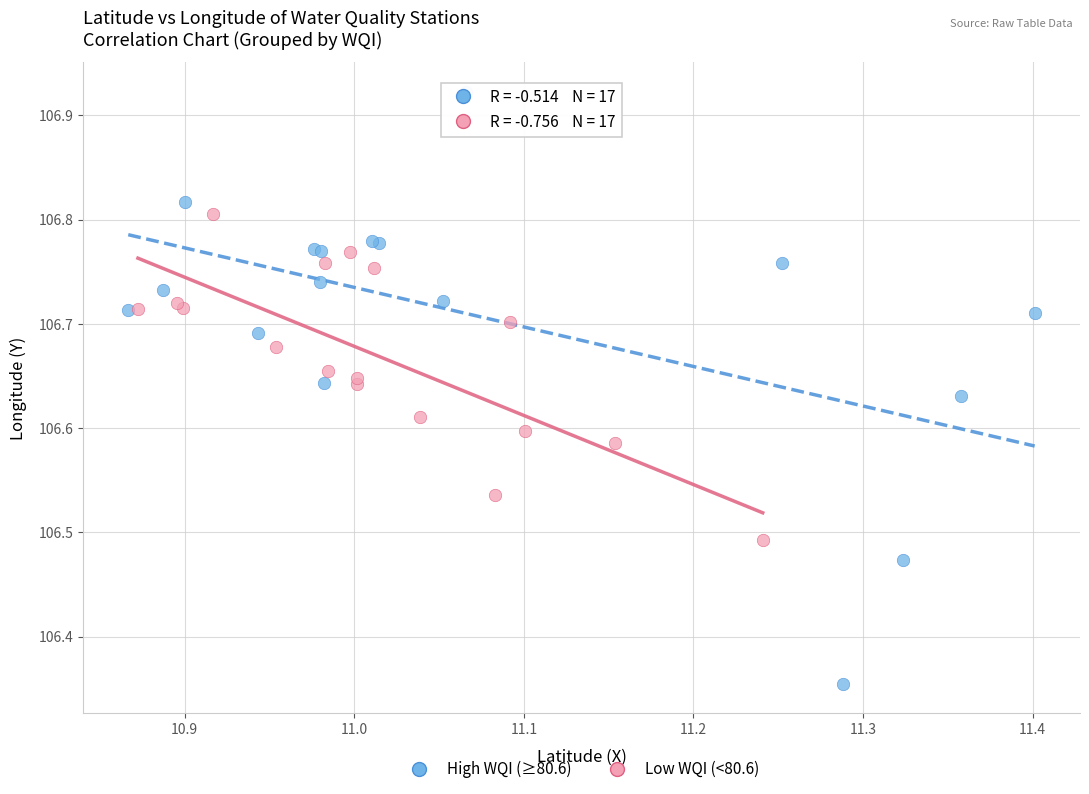

What are all the series names shown in the legend?

High WQI (≥80.6), Low WQI (<80.6)